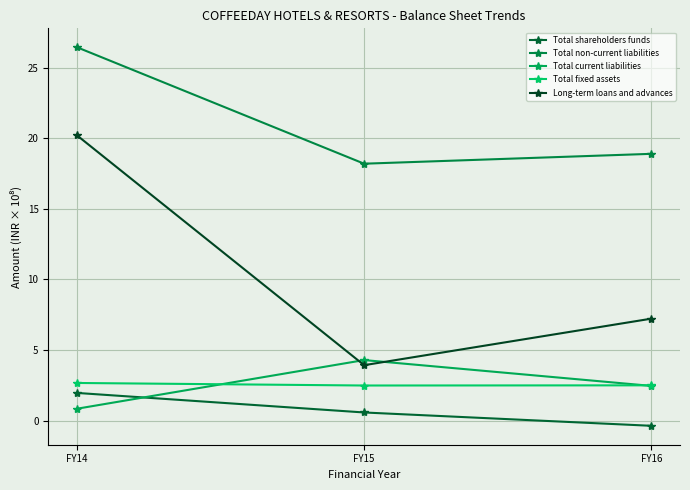

Reading left to right, what are all the values shown in this chart?

Total shareholders funds: 2.0	0.6	-0.4
Total non-current liabilities: 26.4	18.2	18.9
Total current liabilities: 0.8	4.3	2.5
Total fixed assets: 2.7	2.5	2.5
Long-term loans and advances: 20.2	3.9	7.2